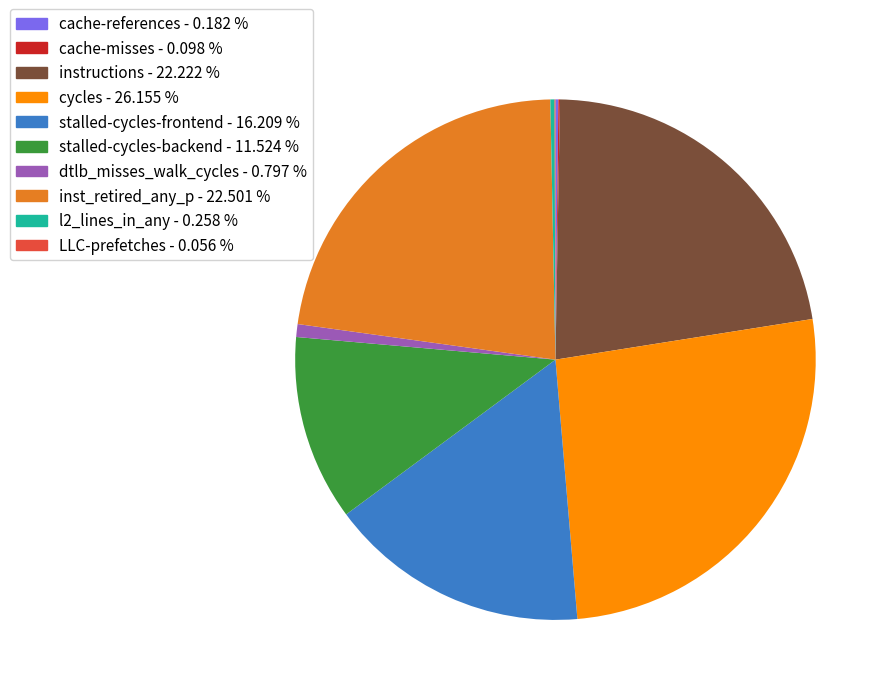

Between dtlb_misses_walk_cycles and inst_retired_any_p, which is larger?

inst_retired_any_p